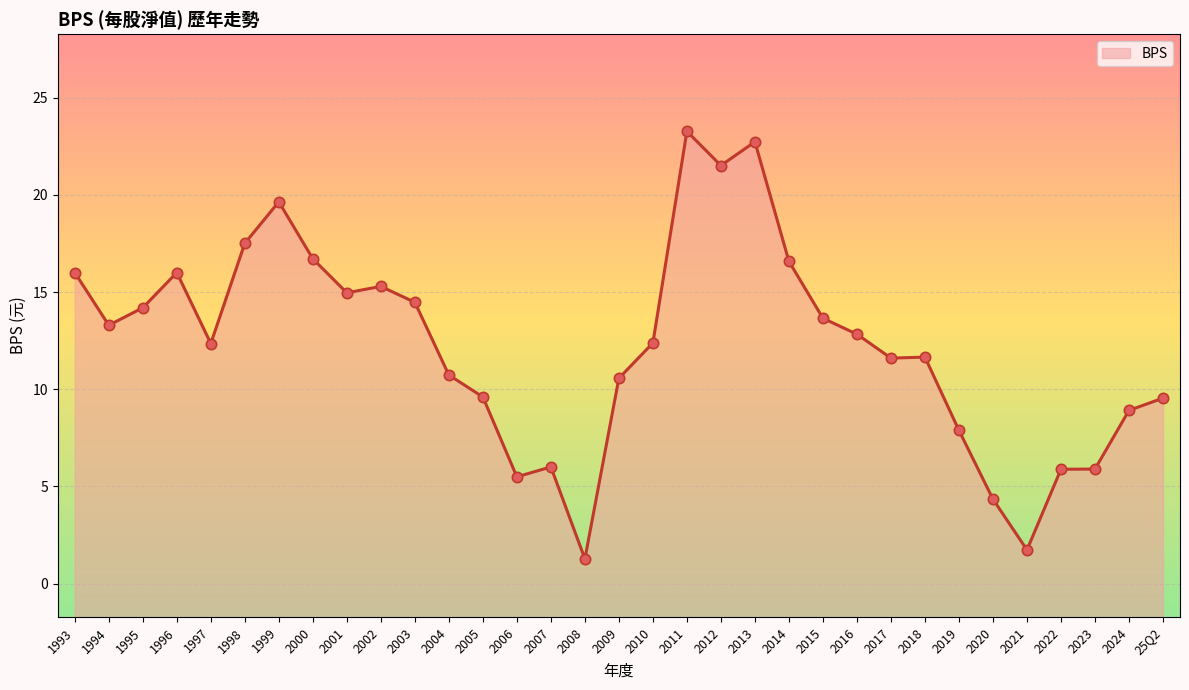

What is the ratio of the value at 2016 to the value at 2020?

3.0